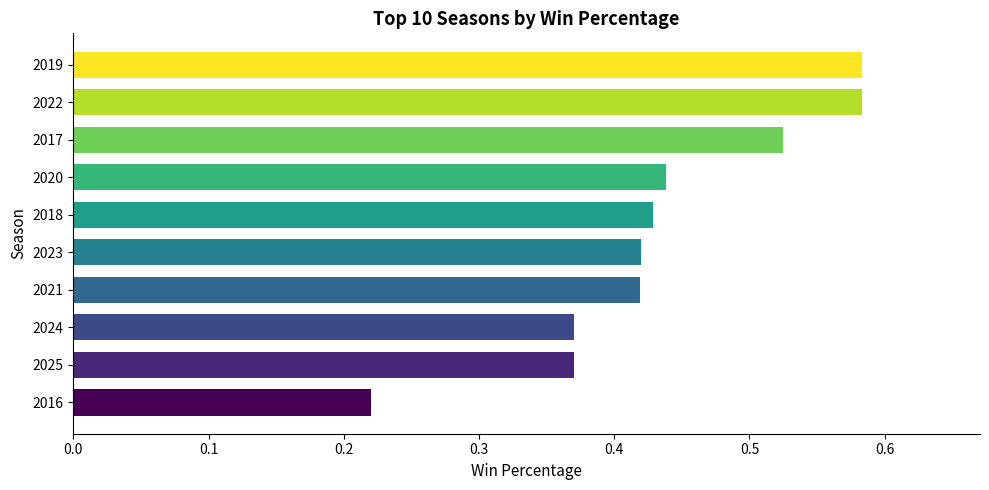

What is the sum of the values at 2016 and 2017?

0.7